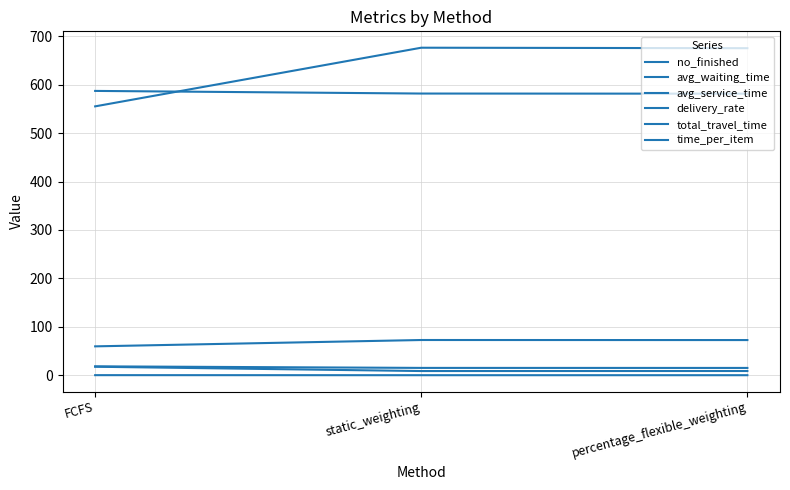

Reading right to left, transcribe all the data shown in this chart.

no_finished: 675.0	676.0	555.0
avg_waiting_time: 9.1	9.1	18.0
avg_service_time: 15.5	15.5	18.8
delivery_rate: 73.0	73.1	60.0
total_travel_time: 581.2	581.5	586.9
time_per_item: 0.5	0.5	0.6